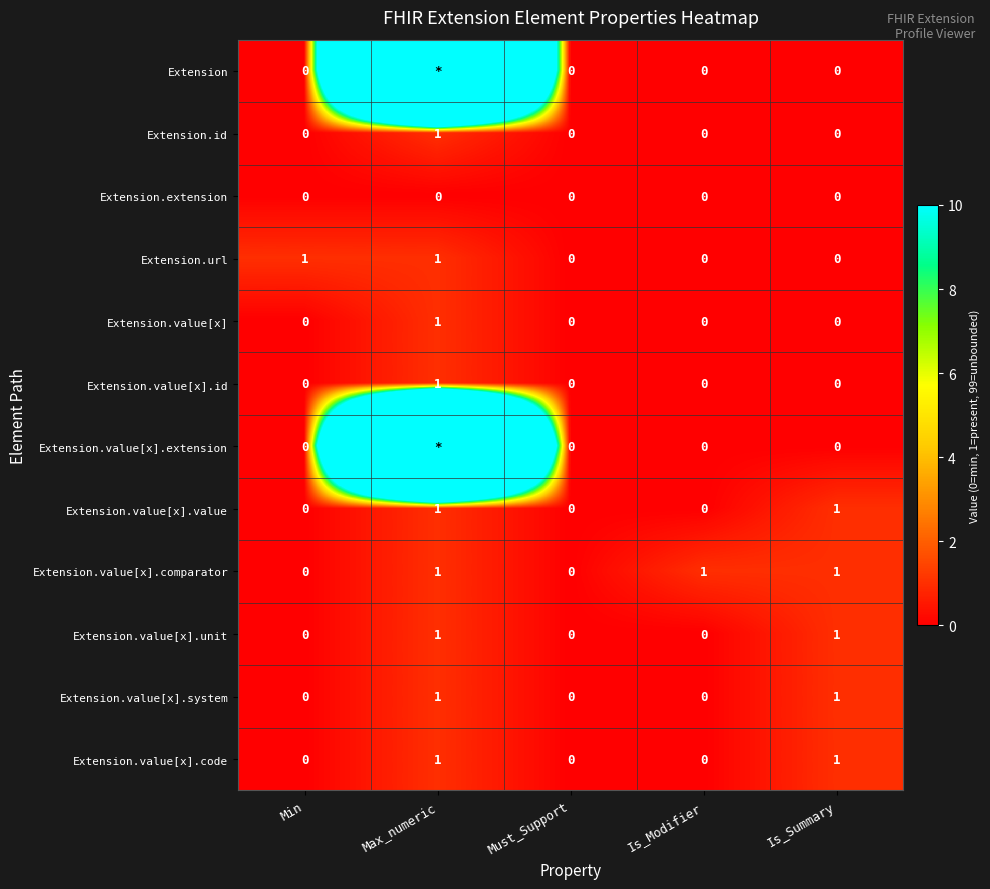

What is the total value across all series at Is_Summary?

5